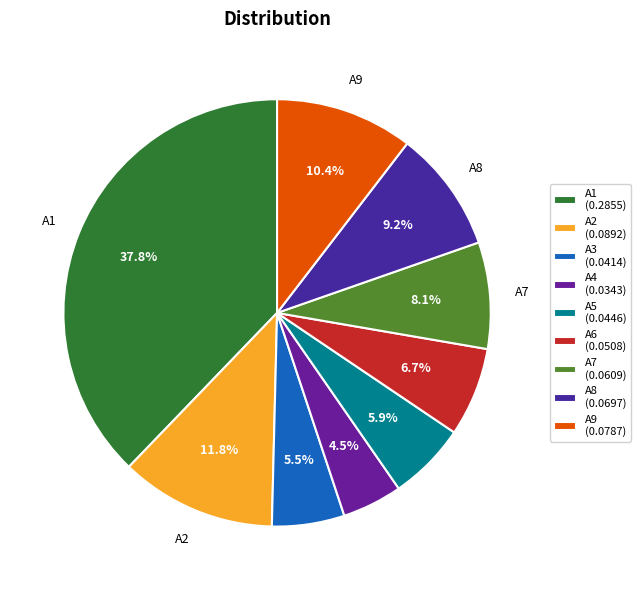

True or false: A4 accounts for 5% of the total.

True